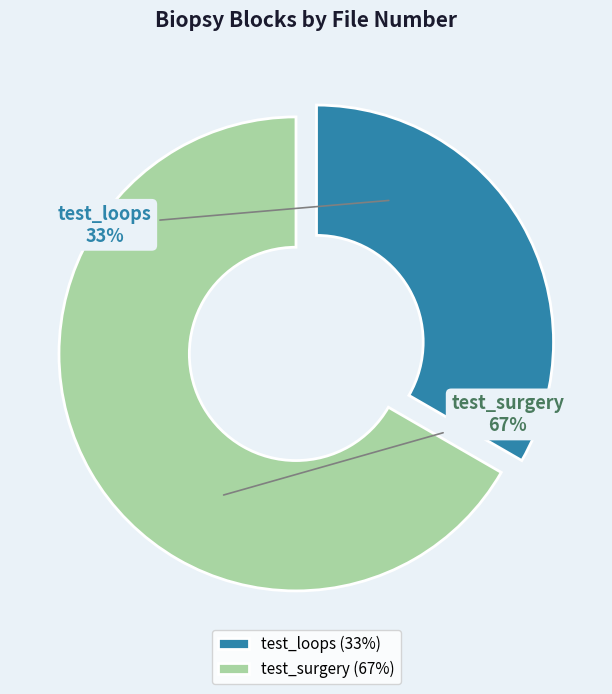

Is there any slice that represents more than half of the pie?

Yes